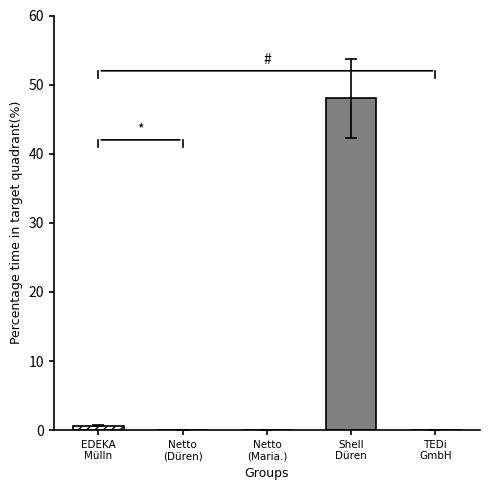

What is the sum of all values?

48.7